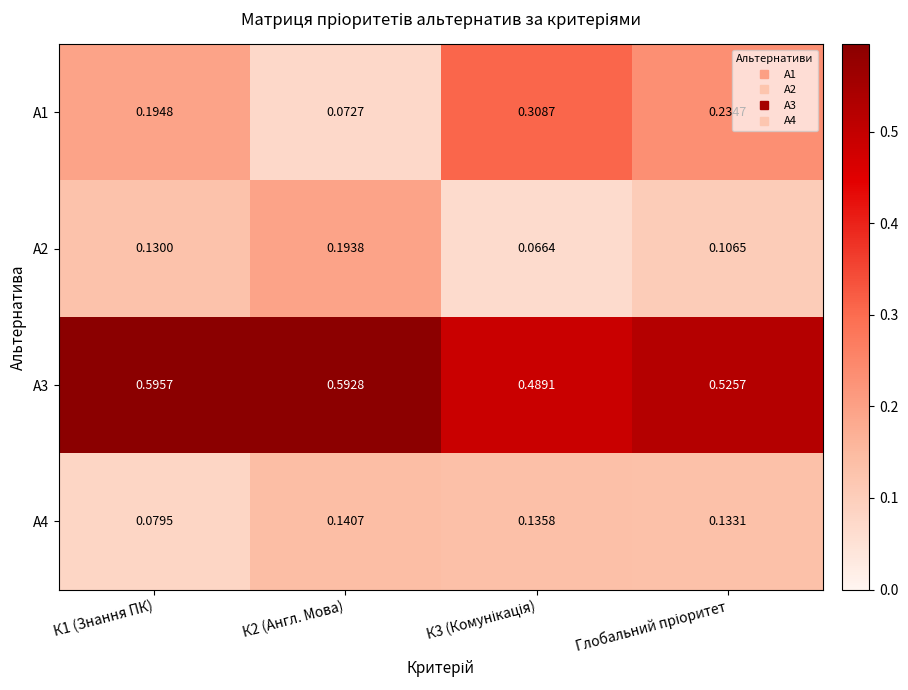

Reading left to right, transcribe all the data shown in this chart.

А1: К1 (Знання ПК)=0.2	К2 (Англ. Мова)=0.1	К3 (Комунікація)=0.3	Глобальний пріоритет=0.2
А2: К1 (Знання ПК)=0.1	К2 (Англ. Мова)=0.2	К3 (Комунікація)=0.1	Глобальний пріоритет=0.1
А3: К1 (Знання ПК)=0.6	К2 (Англ. Мова)=0.6	К3 (Комунікація)=0.5	Глобальний пріоритет=0.5
А4: К1 (Знання ПК)=0.1	К2 (Англ. Мова)=0.1	К3 (Комунікація)=0.1	Глобальний пріоритет=0.1